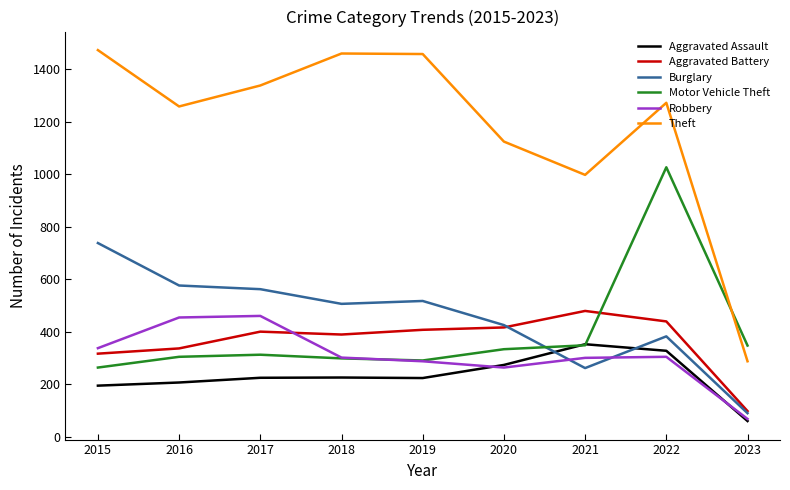

Does the chart display data point markers on the line(s)?

No